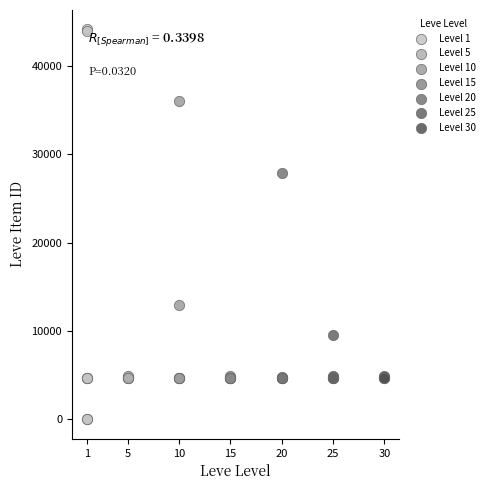

Which series reaches the minimum Y coordinate?

Level 1